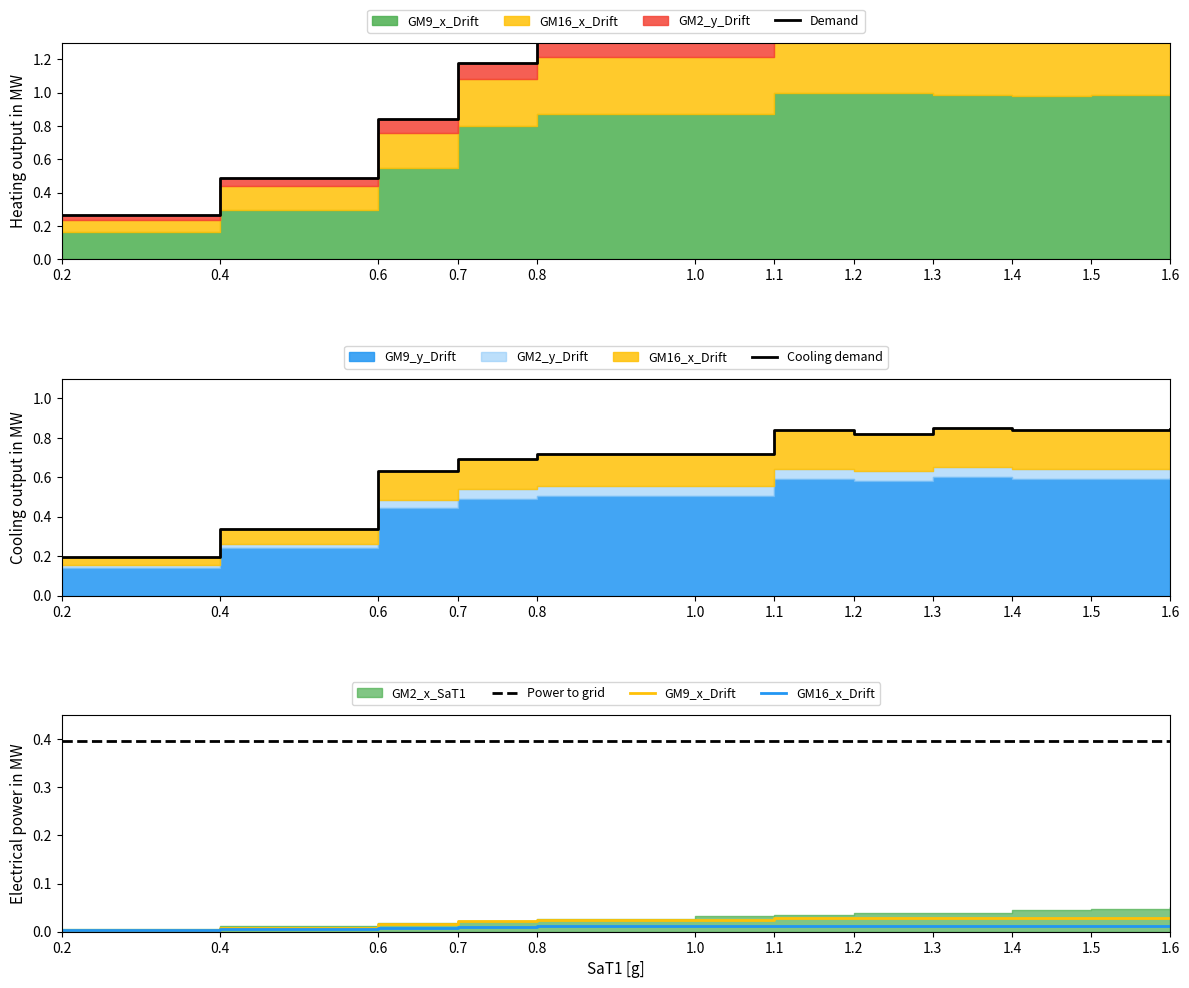

What is the sum of all GM9_x_Drift values?

0.3